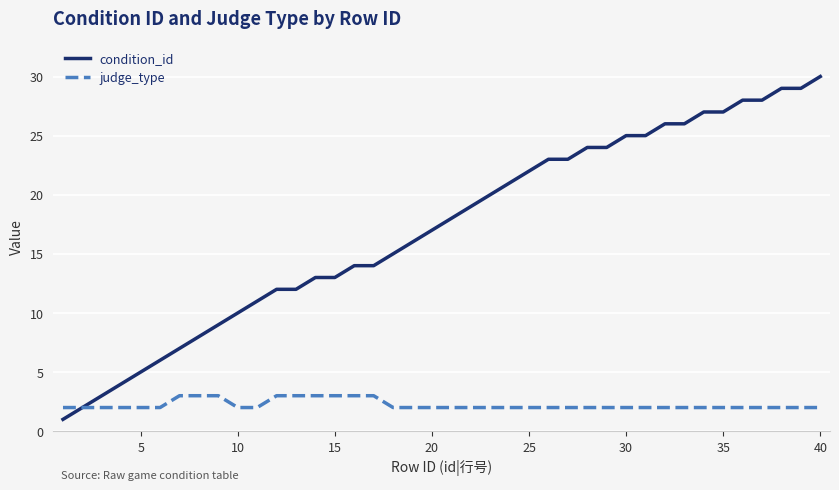

Which series has the largest total across all categories?

condition_id